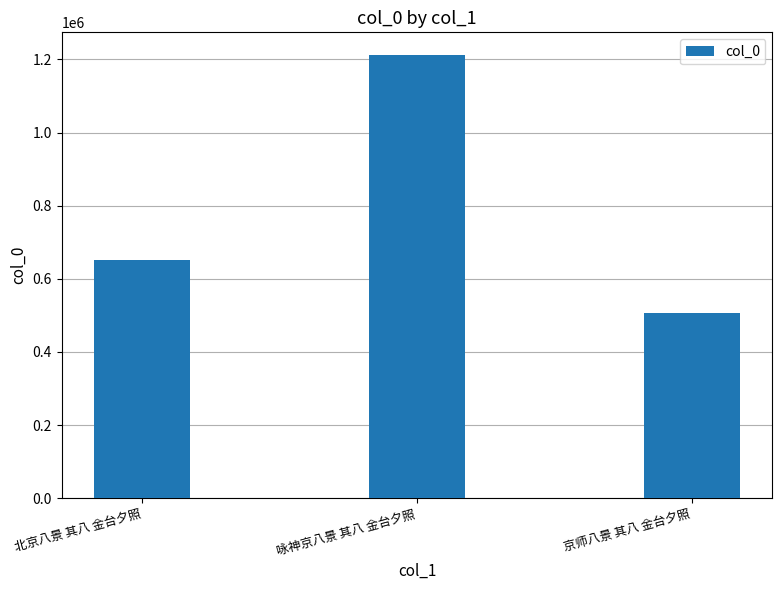

Does the chart contain any negative values?

No